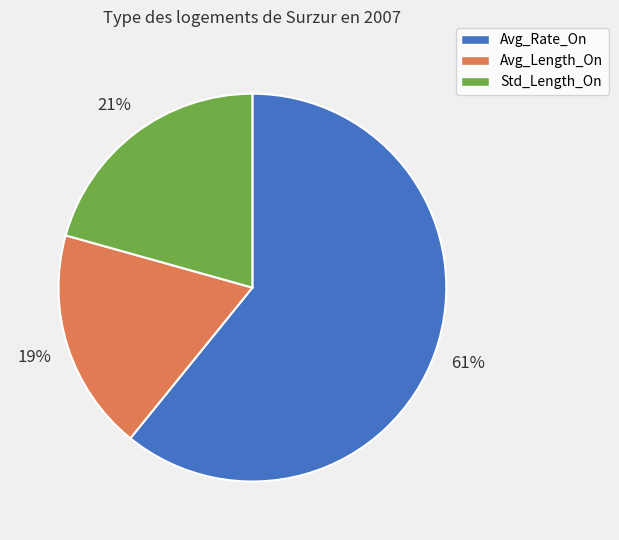

To the nearest percent, what is the difference between the largest and smallest slice percentages?

42%